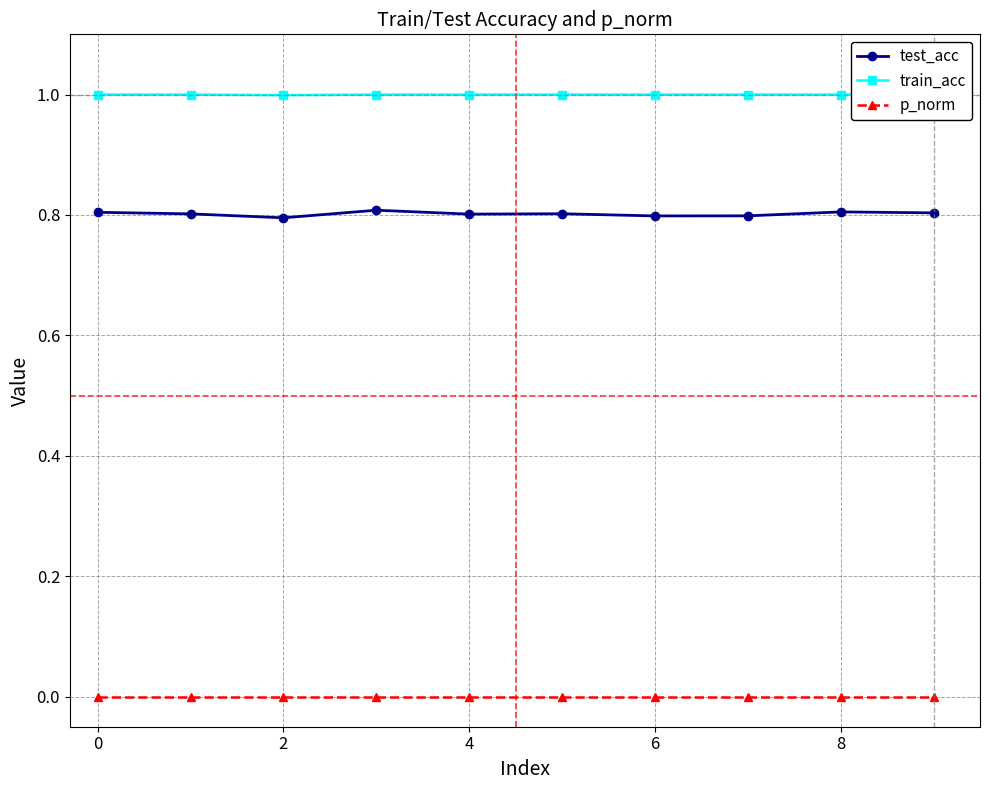

What is the highest value of the test_acc series?

0.8